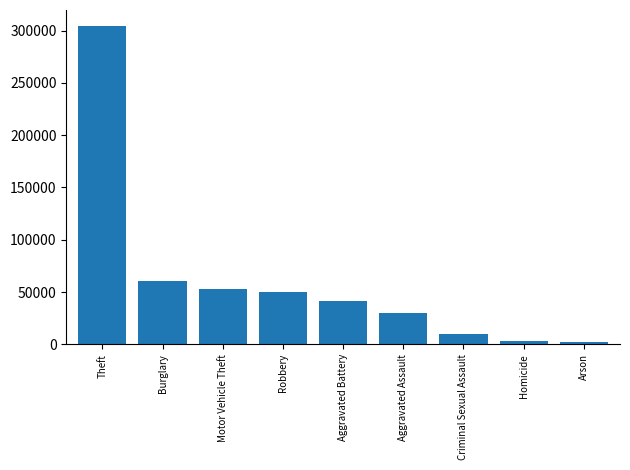

What is the label of the 9th bar from the left?

Arson